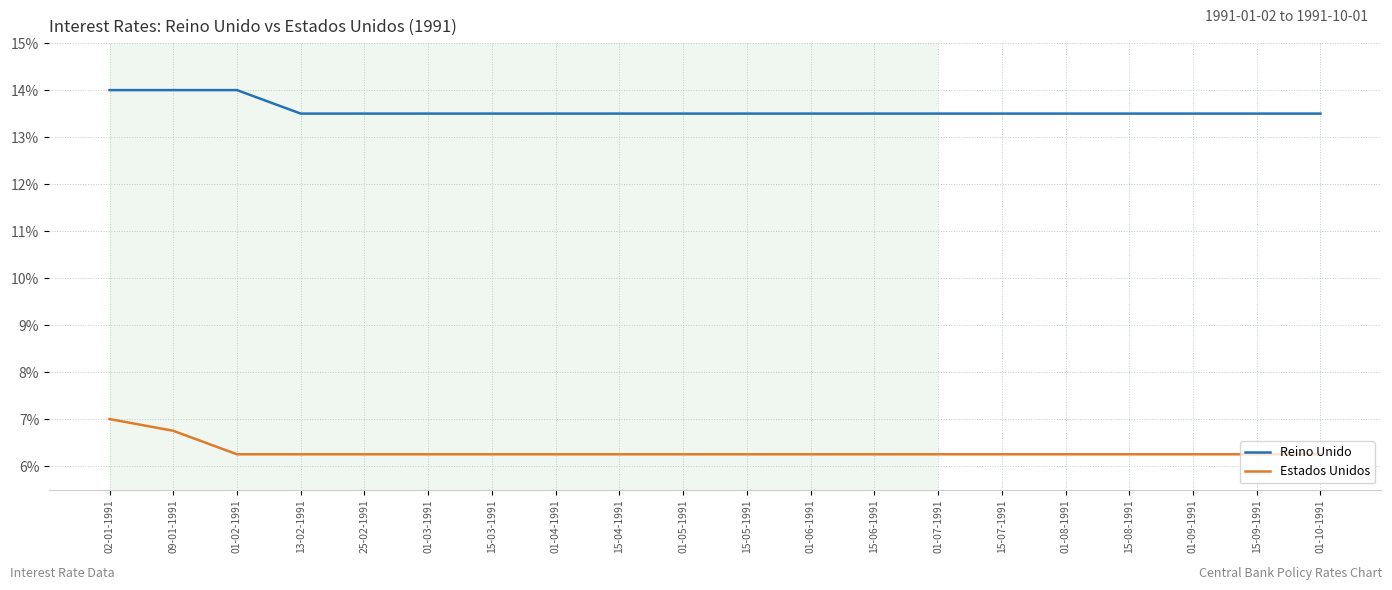

Which series has the largest total across all categories?

Reino Unido